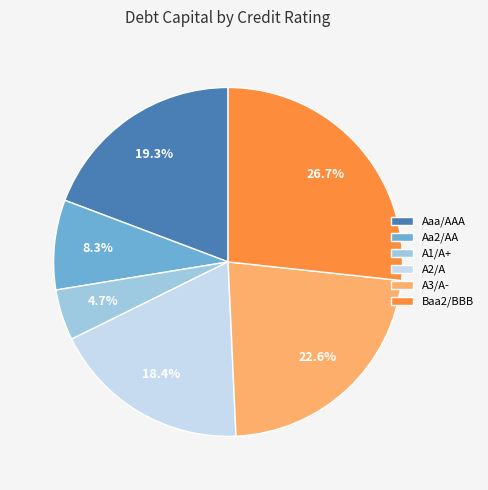

To the nearest percent, what is the average slice percentage?

17%